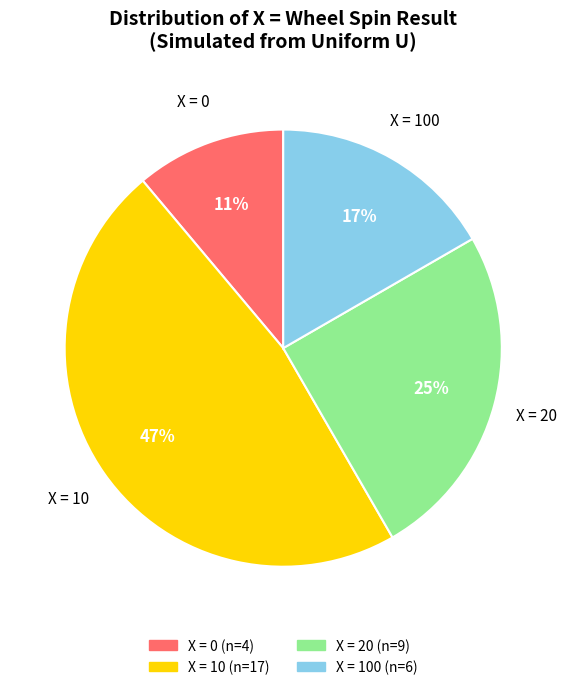

Does any single category account for the majority?

No